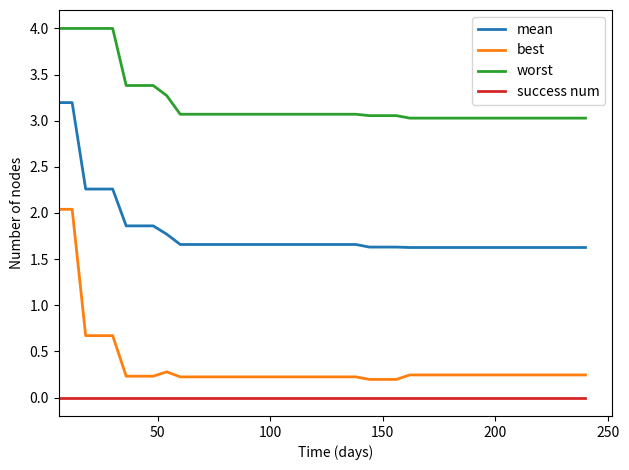

What are all the series names shown in the legend?

mean, best, worst, success num